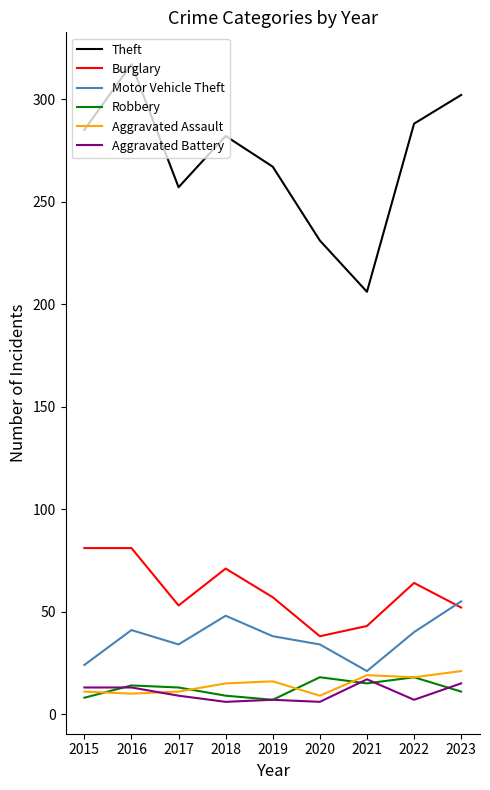

How many lines are shown in the chart?

6